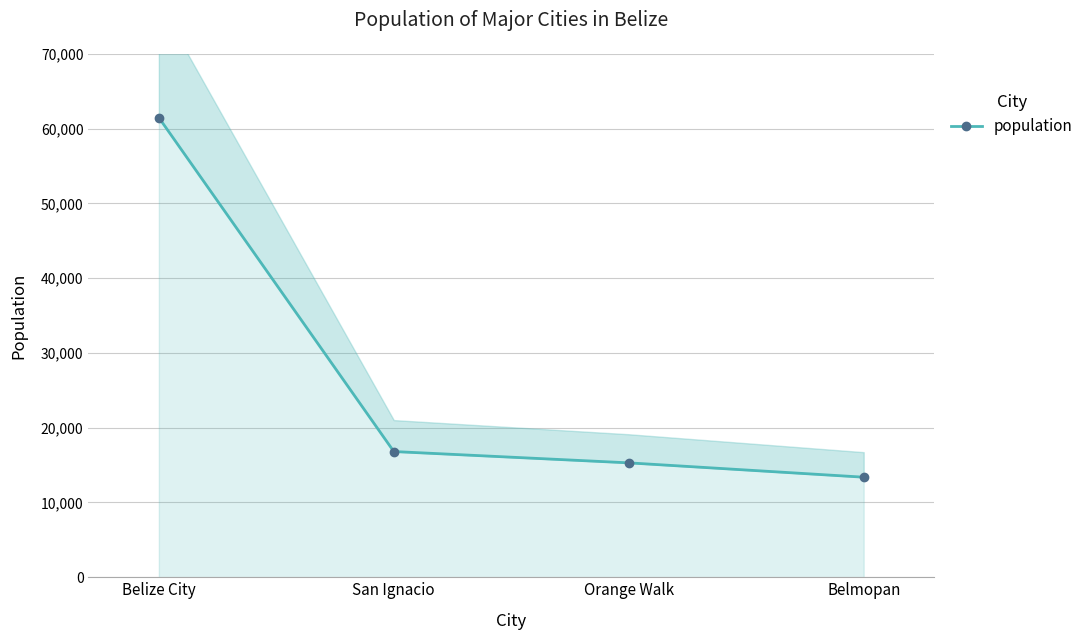

What is the approximate value at Orange Walk?

15298